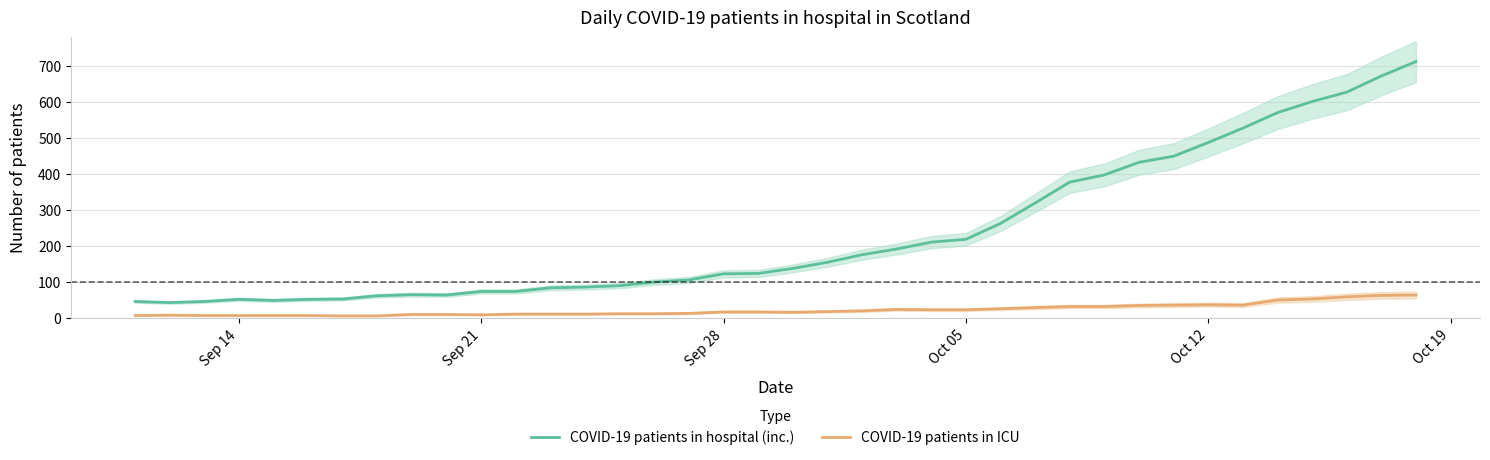

True or false: COVID-19 patients in hospital (inc.) and COVID-19 patients in ICU cross at least once.

False